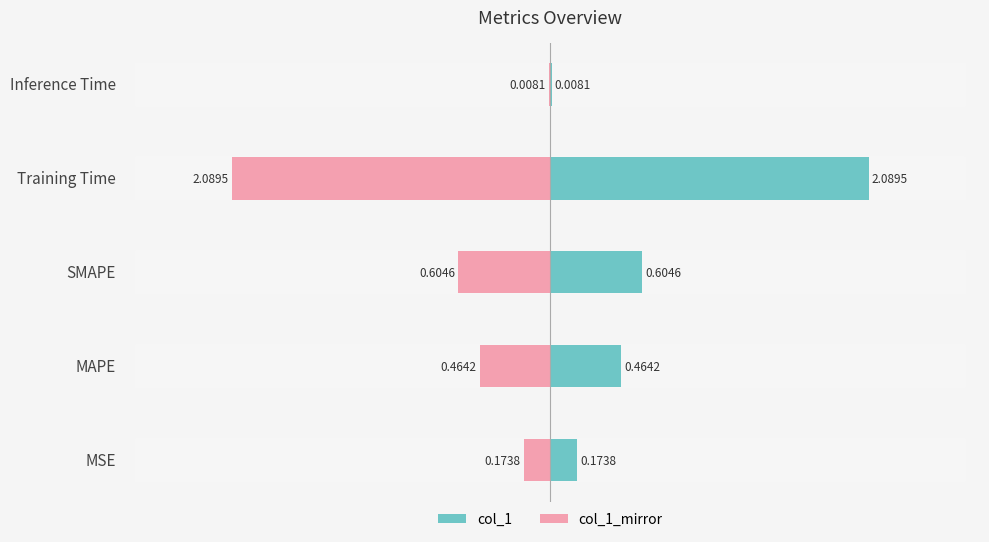

True or false: col_1_mirror has a value of -0.2 at MSE.

True